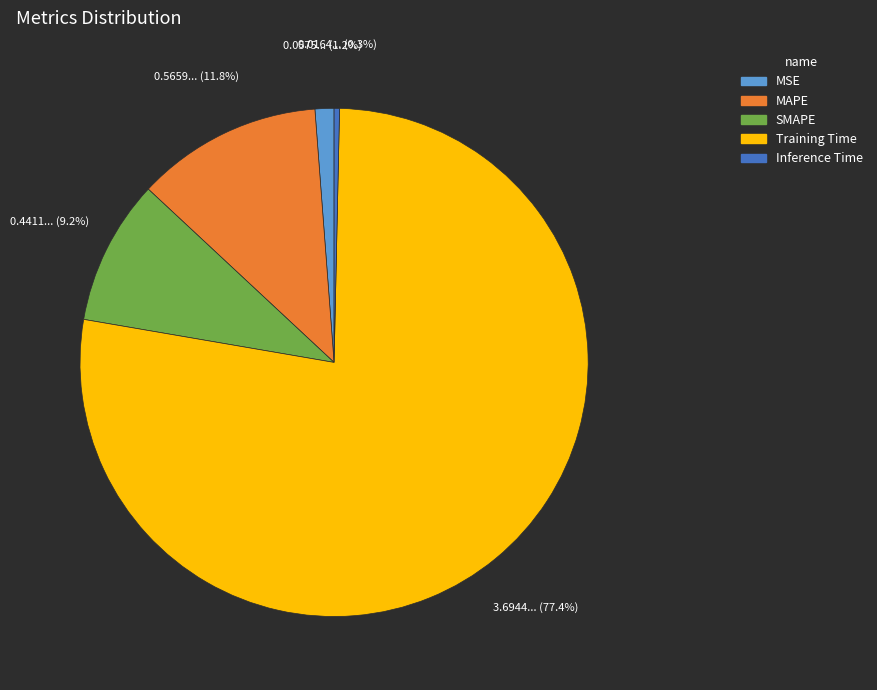

The Training Time slice represents 77% of the pie. True or false?

True